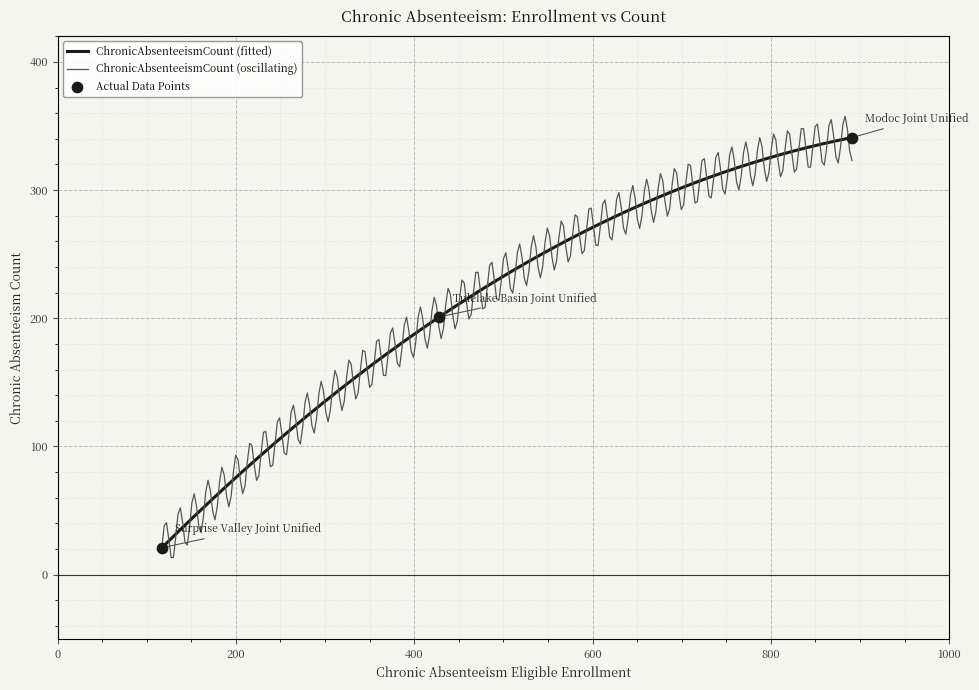

What is the change in value from Surprise Valley Joint Unified to Tulelake Basin Joint Unified?

+180